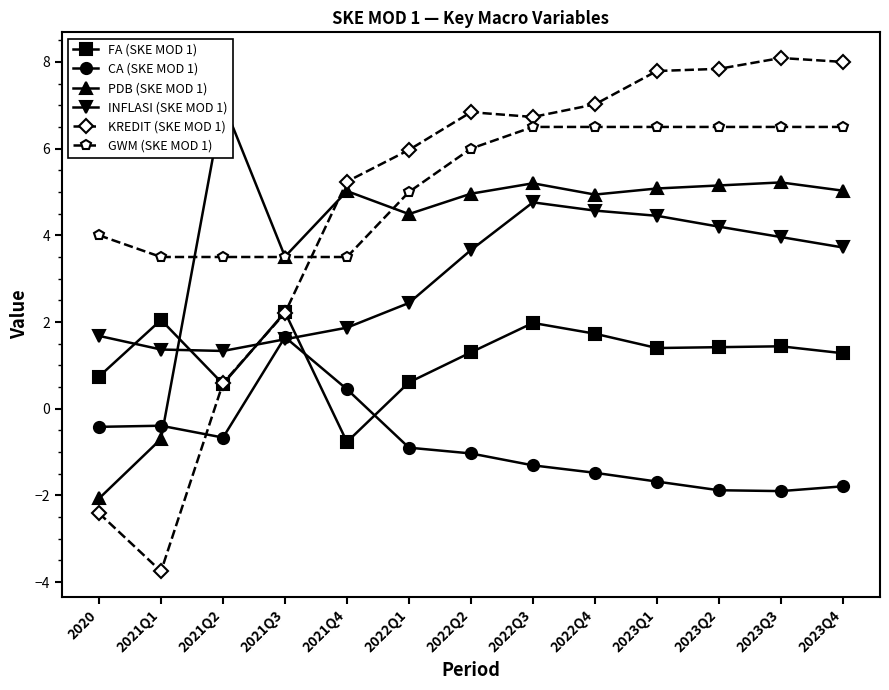

Is the value of KREDIT (SKE MOD 1) at 2022Q3 greater than the value of CA (SKE MOD 1) at 2023Q2?

Yes